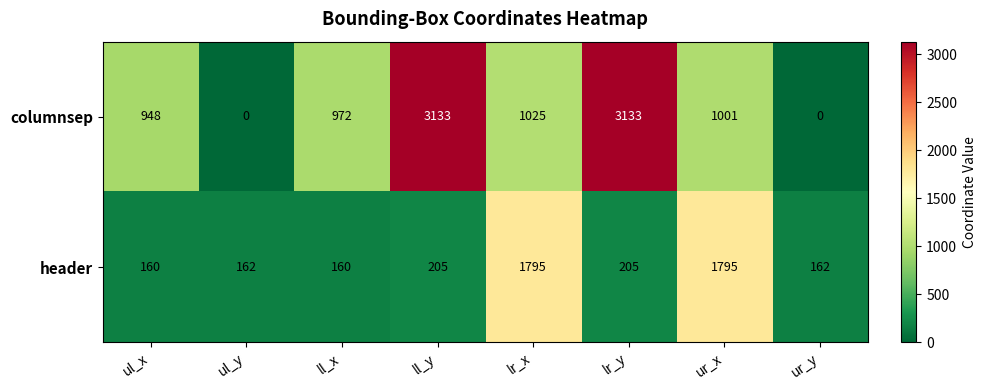

Reading left to right, transcribe all the data shown in this chart.

columnsep: ul_x=948	ul_y=0	ll_x=972	ll_y=3133	lr_x=1025	lr_y=3133	ur_x=1001	ur_y=0
header: ul_x=160	ul_y=162	ll_x=160	ll_y=205	lr_x=1795	lr_y=205	ur_x=1795	ur_y=162